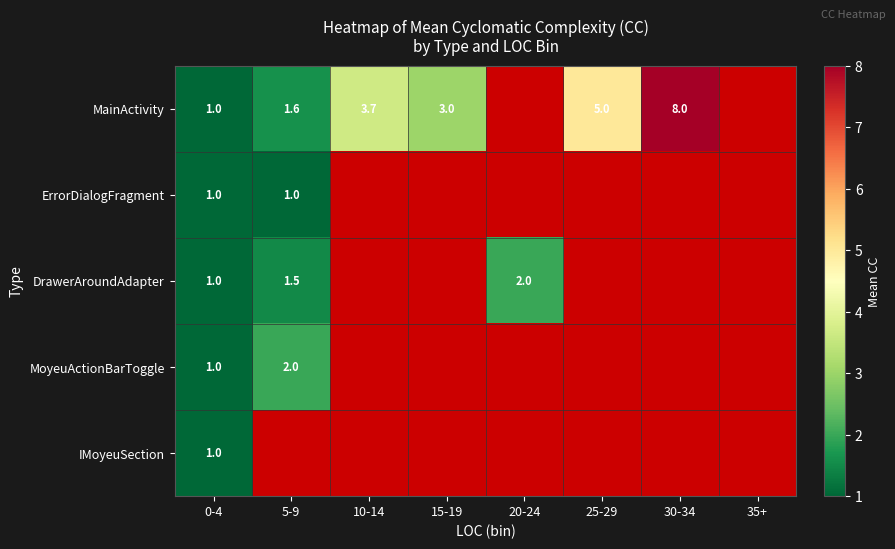

The MainActivity series shows 3.0 at 15-19. True or false?

True